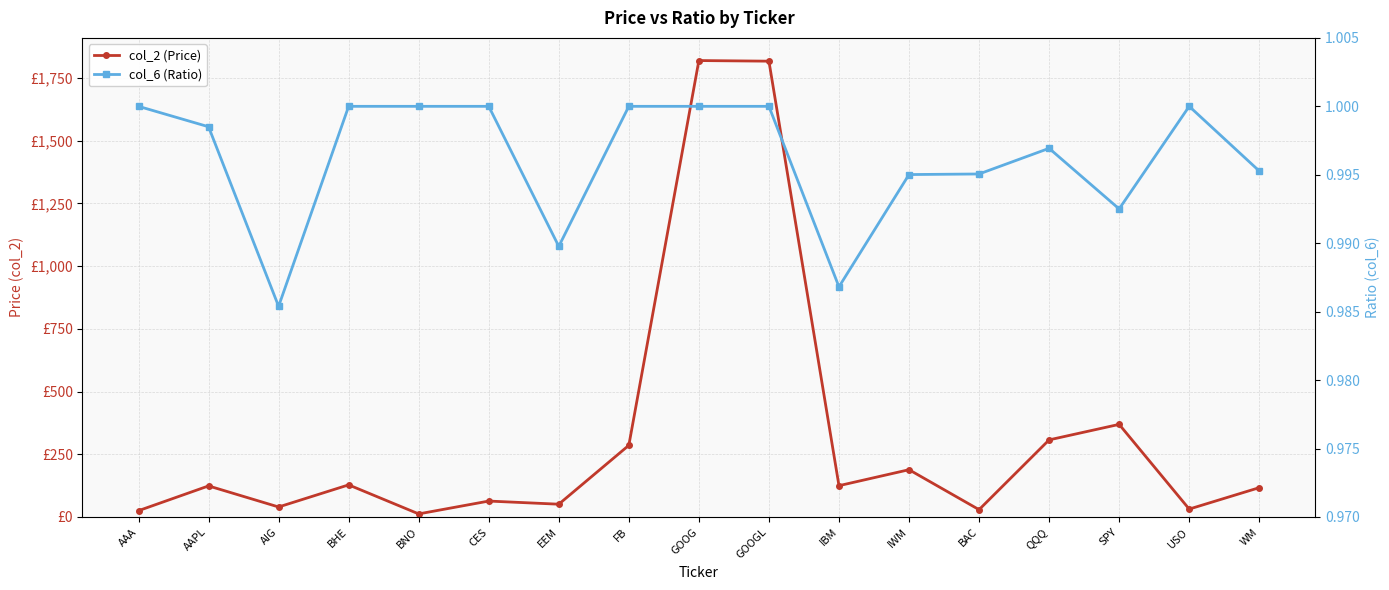

What is the label of the 17th point from the left?

WM